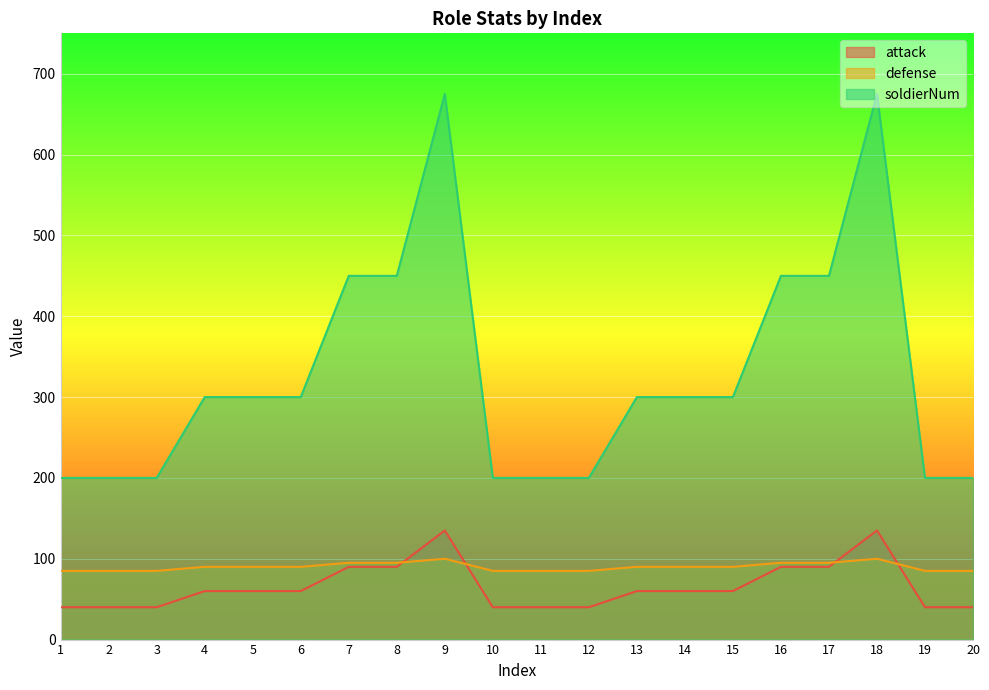

What is the total value across all series at 2?

325